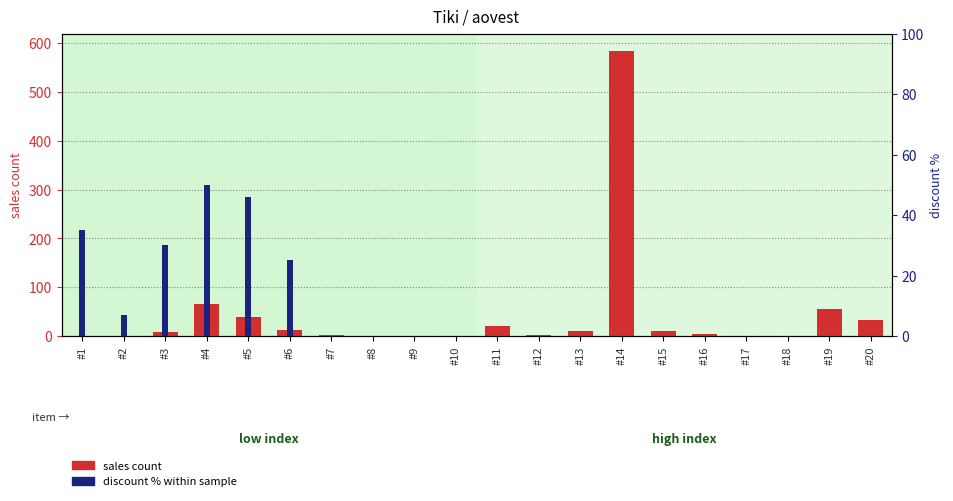

Between #10 and #17, which series saw the biggest shift?

sales count